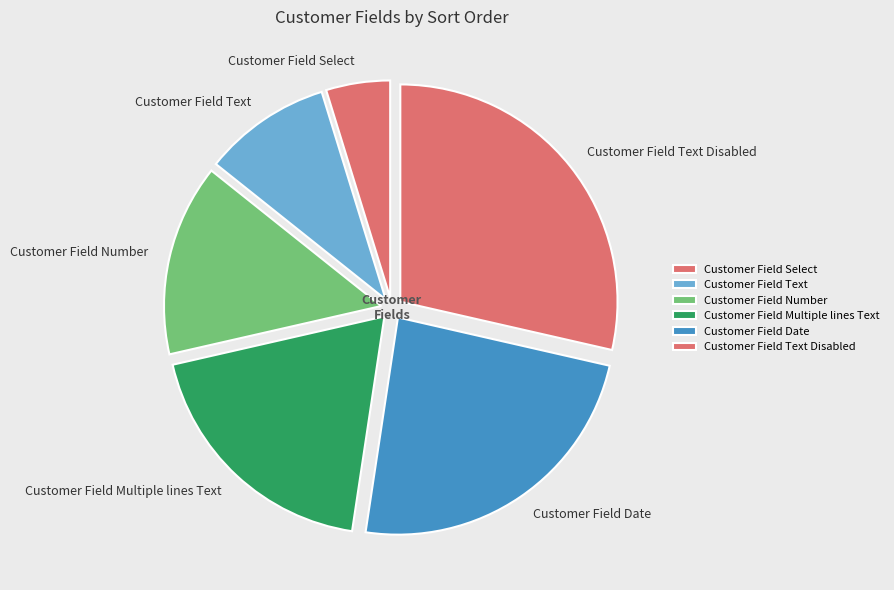

Is it true that Customer Field Text Disabled is 29% of the pie?

True